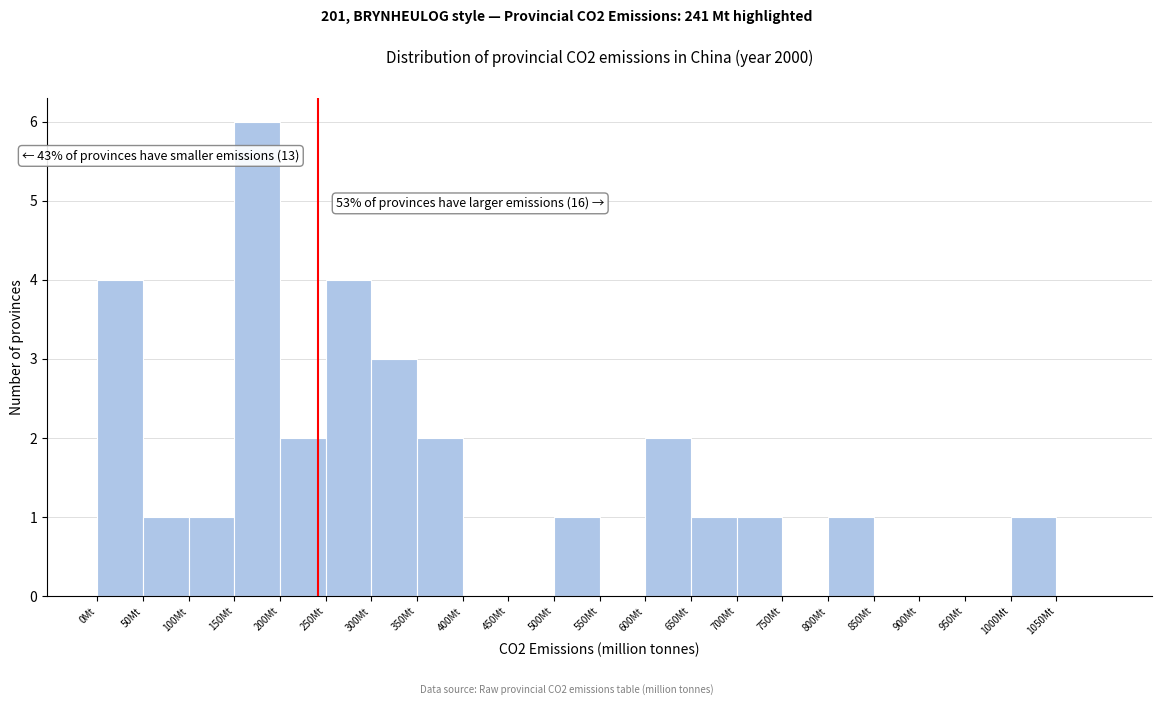

Which range on the x-axis has the tallest bar?

150 to 200